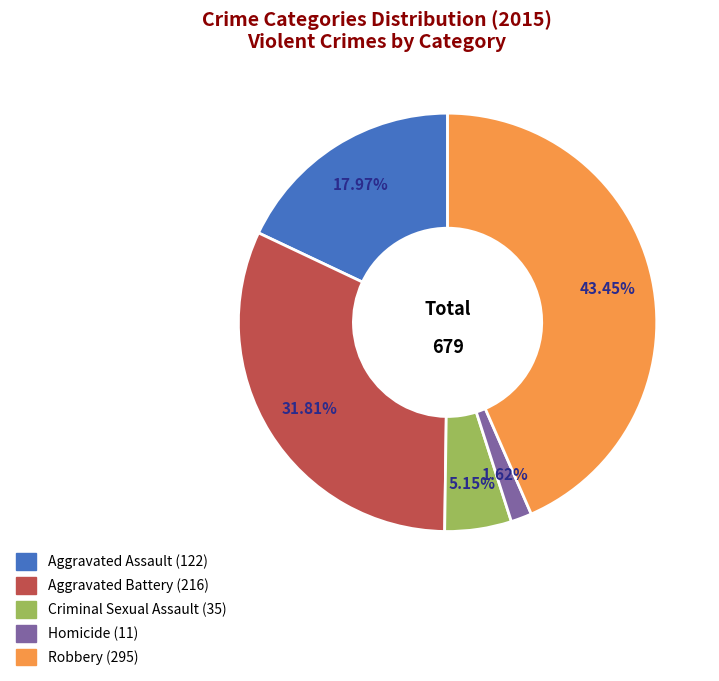

True or false: Robbery accounts for 43% of the total.

True